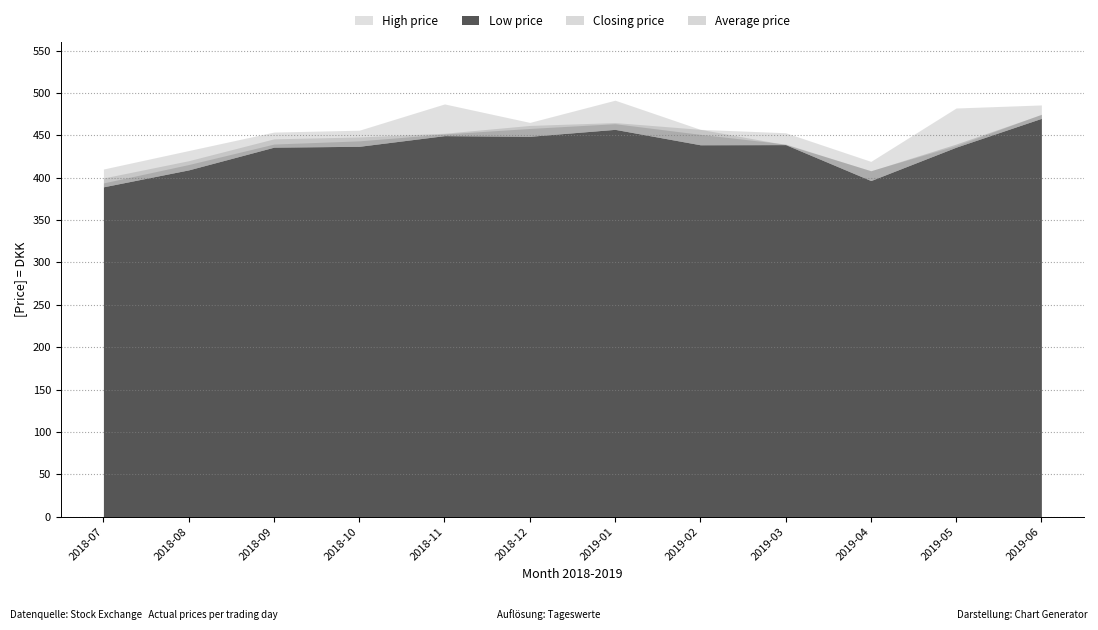

What is the label of the 4th point from the right?

2019-03